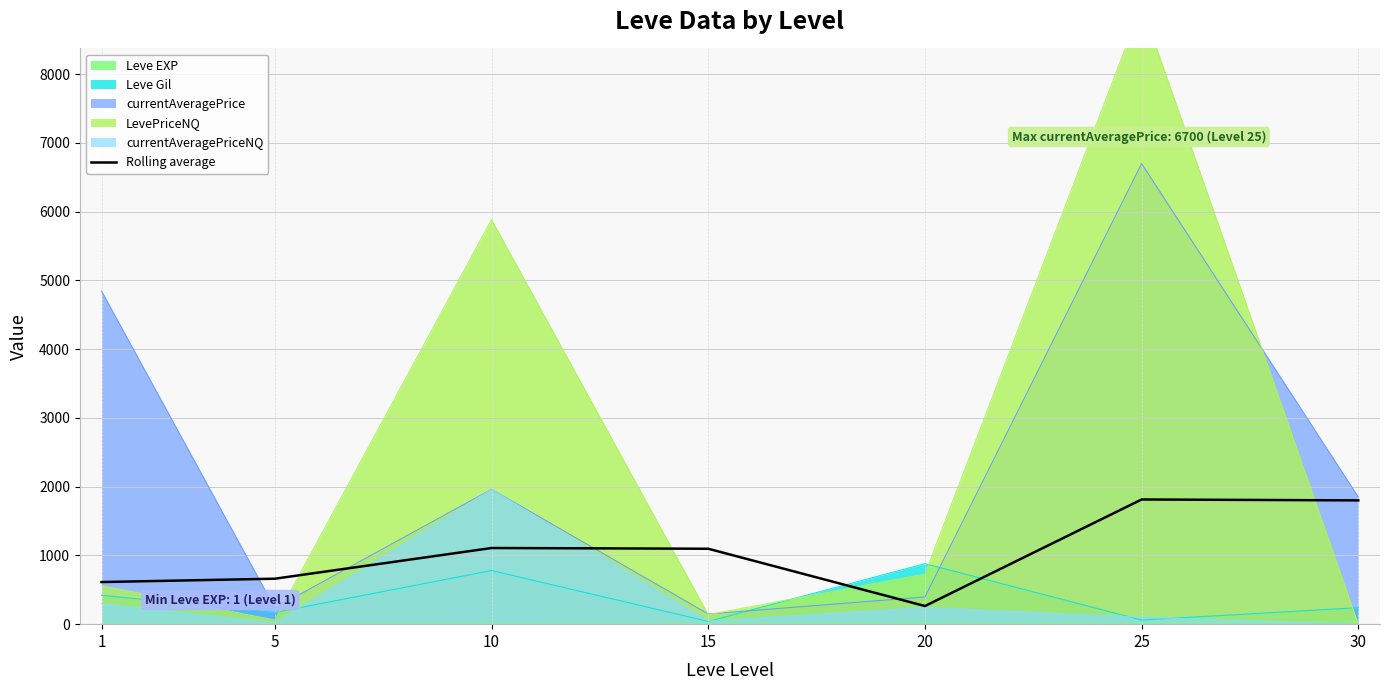

Does the chart display data point markers on the line(s)?

No